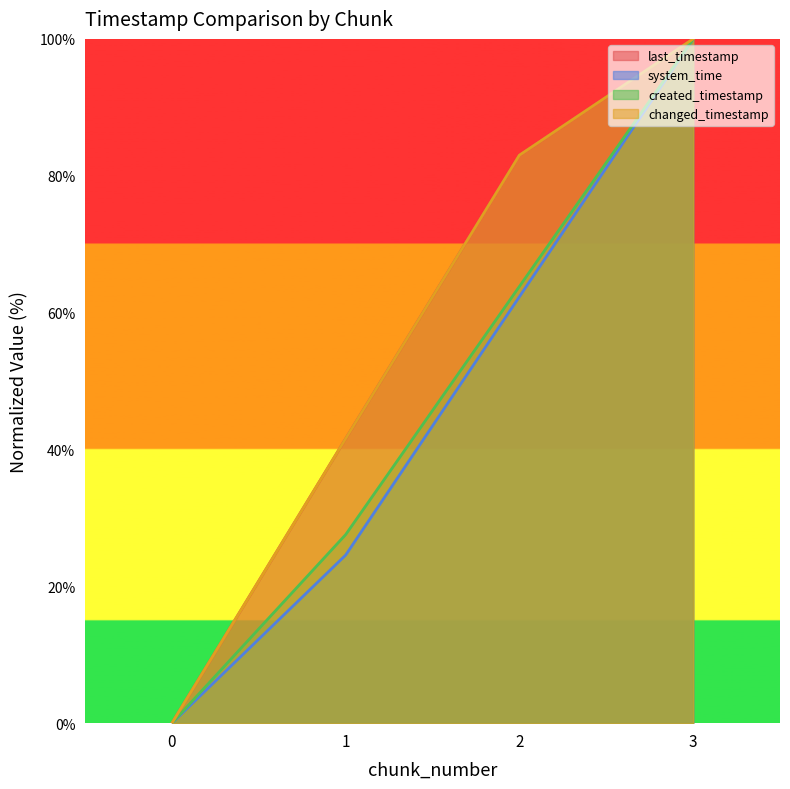

Count the number of data series in this chart.

4